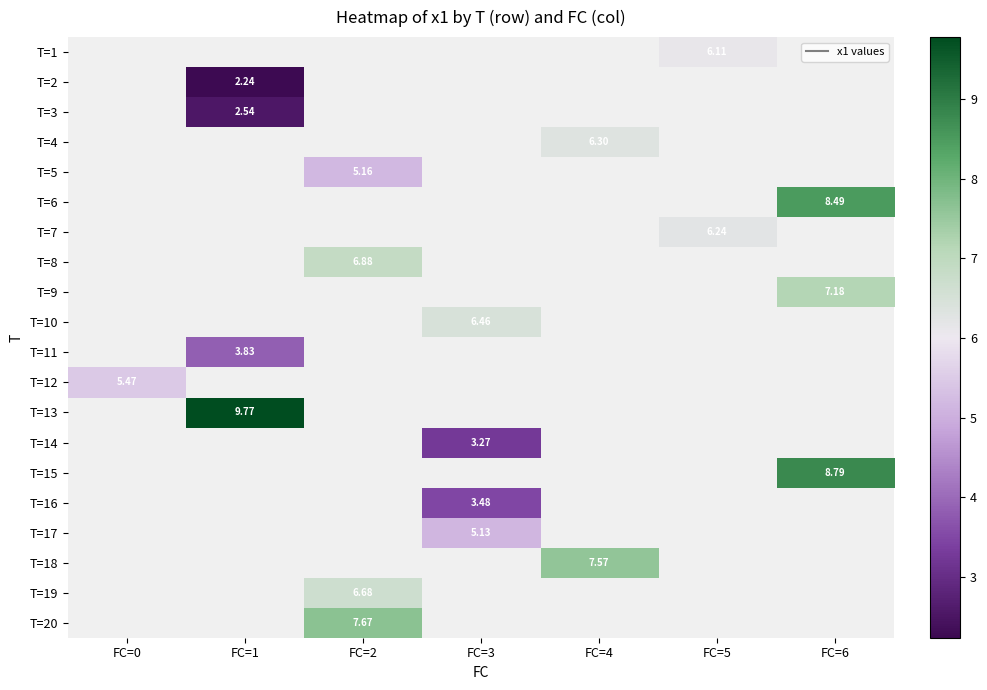

Is the value of T=10 at FC=6 greater than the value of T=20 at FC=6?

No